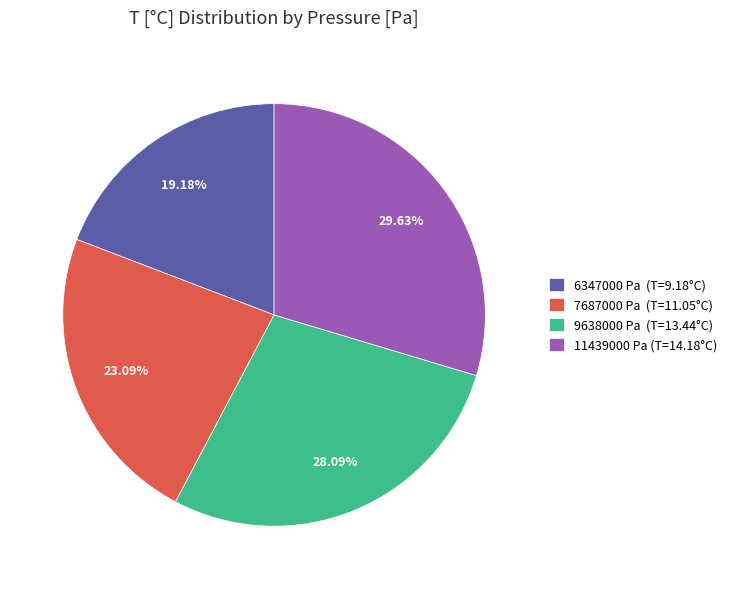

Does 11439000 account for over 50% of the chart?

No